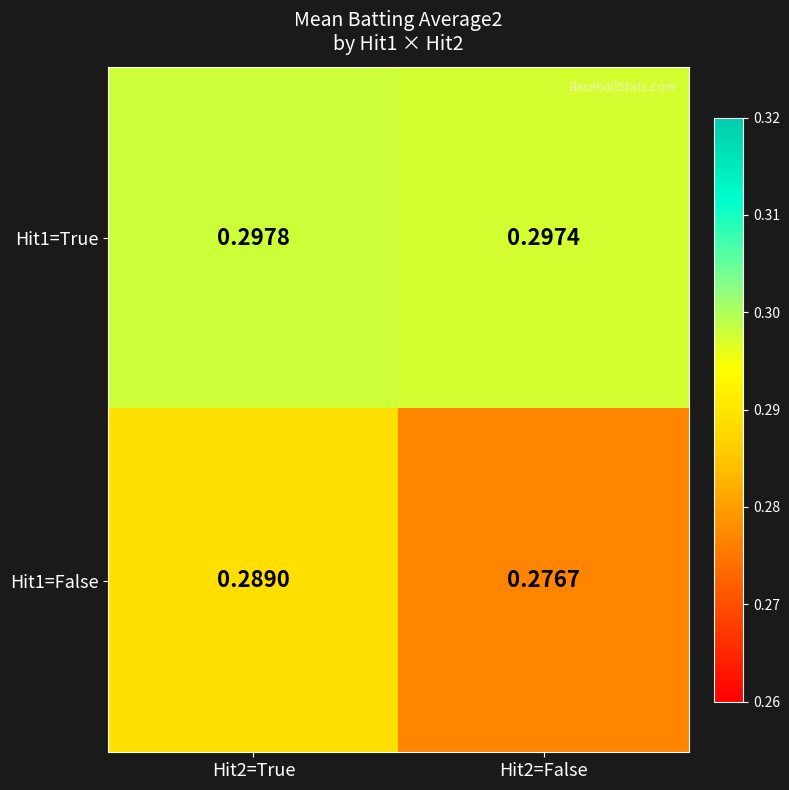

Is the value of Hit1=False at Hit2=True greater than the value of Hit1=True at Hit2=False?

No